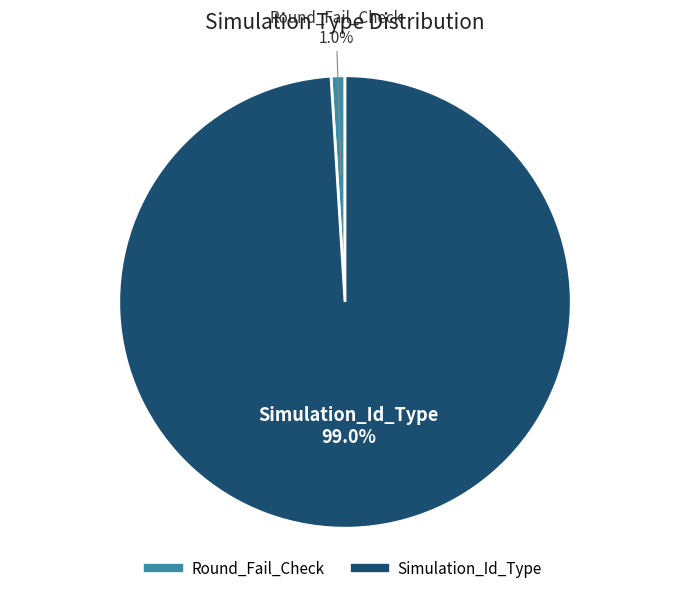

What is the total percentage of Simulation_Id_Type and Round_Fail_Check?

100.0%